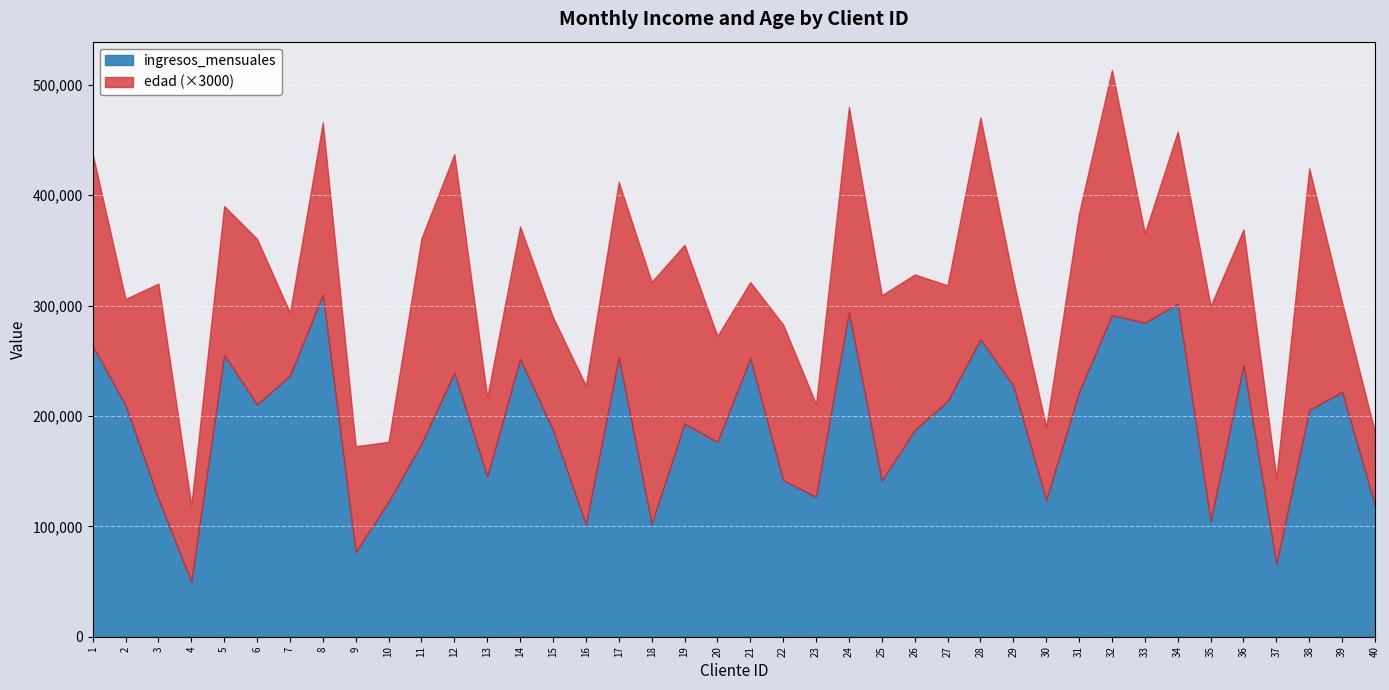

Between 40 and 5, which is larger?

5